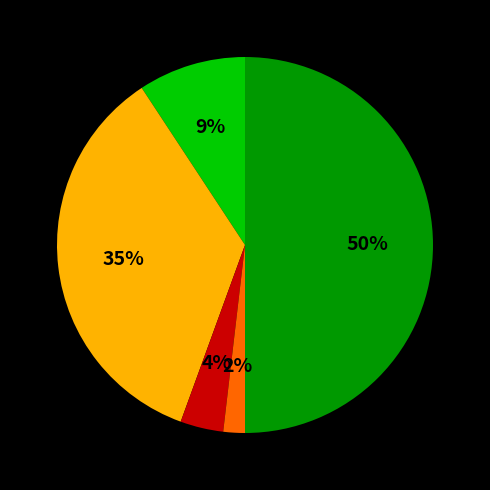

To the nearest percent, what is the difference between the largest and smallest slice percentages?

48%